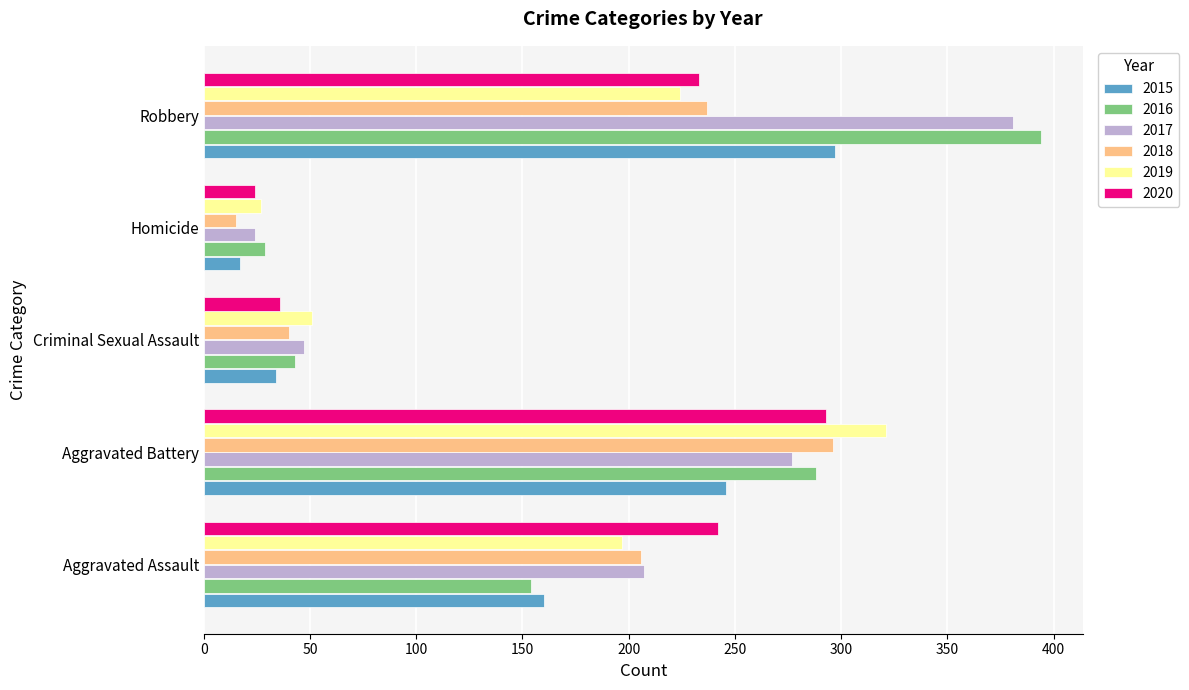

Is the value of 2015 at Robbery greater than the value of 2020 at Robbery?

Yes